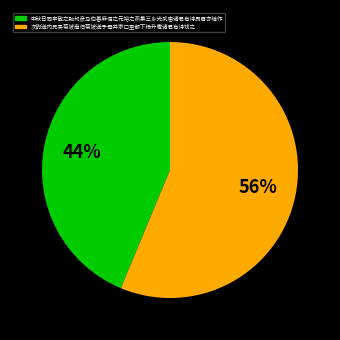

Which category has the biggest portion of the pie?

次韵送内兄吴菊坡南归菊坡送予母并家口至都下杨升庵诸君有诗饯之